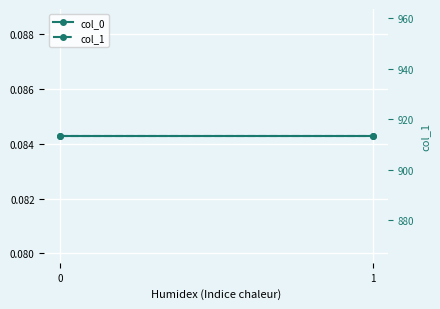

What is the value of the col_1 point at the 2nd from the left?

913.5